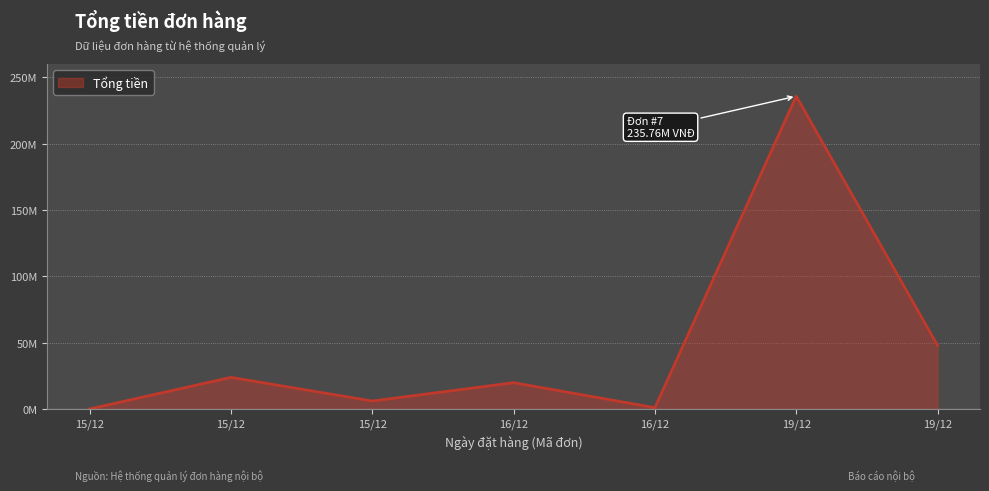

Is this an area chart (filled region under the line)?

Yes